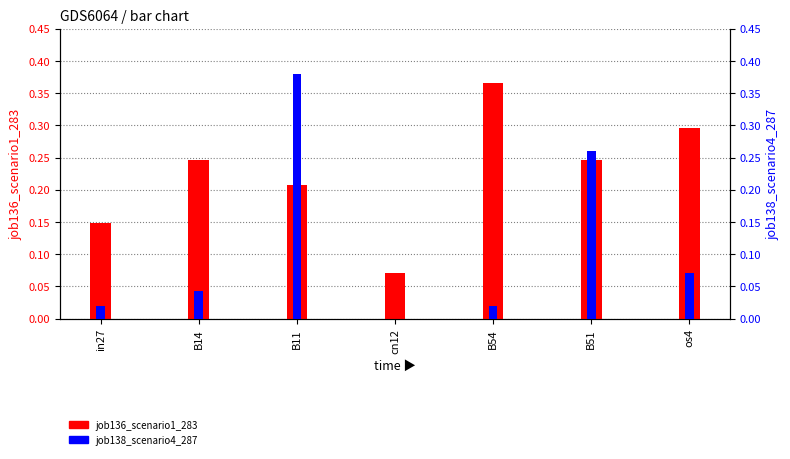

Reading right to left, what are all the values shown in this chart?

job136_scenario1_283: os4=0.3	B51=0.2	B54=0.4	cn12=0.1	B11=0.2	B14=0.2	in27=0.1
job138_scenario4_287: os4=0.1	B51=0.3	B54=0.0	cn12=0.0	B11=0.4	B14=0.0	in27=0.0